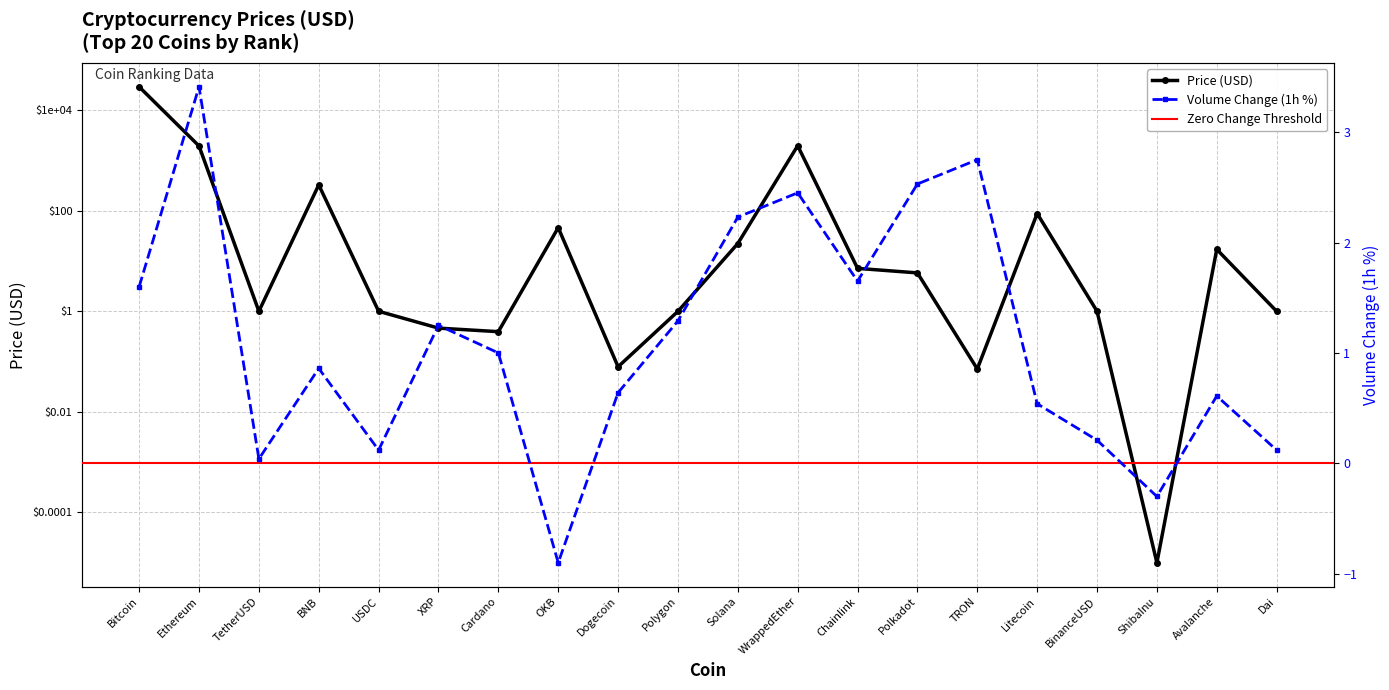

Reading left to right, list all the values displayed in this chart.

29385.9	1955.2	1.0	328.1	1.0	0.5	0.4	46.2	0.1	1.0	22.4	1978.2	7.2	5.8	0.1	88.4	1.0	0.0	17.1	1.0